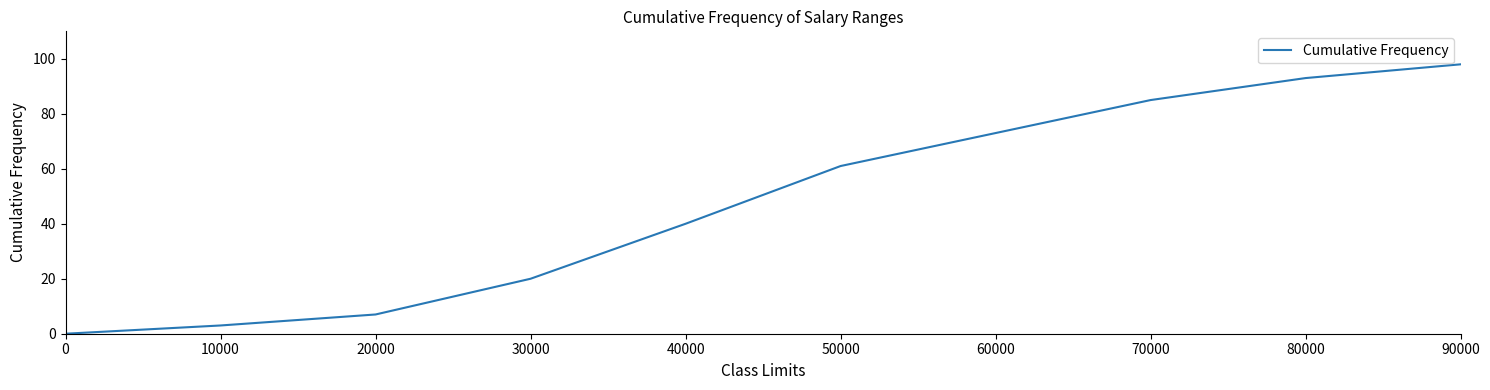

True or false: the data has more than 1 interior local peaks.

False